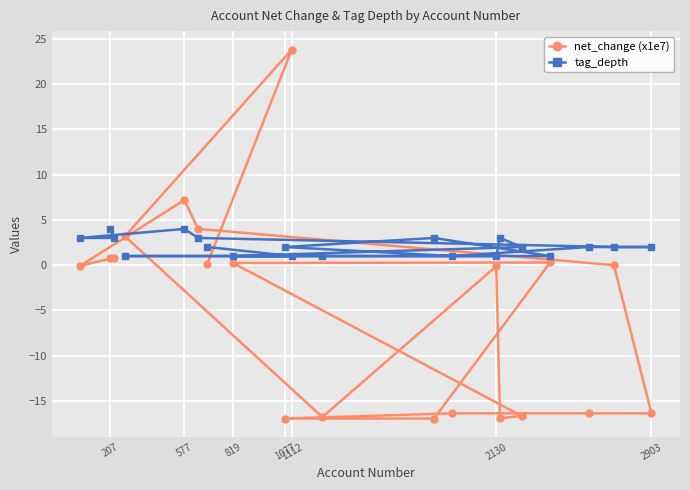

Reading right to left, transcribe all the data shown in this chart.

net_change (x1e7): 0.2	23.8	3.2	-16.8	-0.1	-16.9	-16.7	0.2	0.3	-17.0	-17.0	-16.4	-16.4	-16.4	-0.0	4.0	7.2	-0.1	0.8	0.8
tag_depth: 2.0	1.0	1.0	1.0	1.0	3.0	2.0	1.0	1.0	3.0	2.0	1.0	2.0	2.0	2.0	3.0	4.0	3.0	3.0	4.0